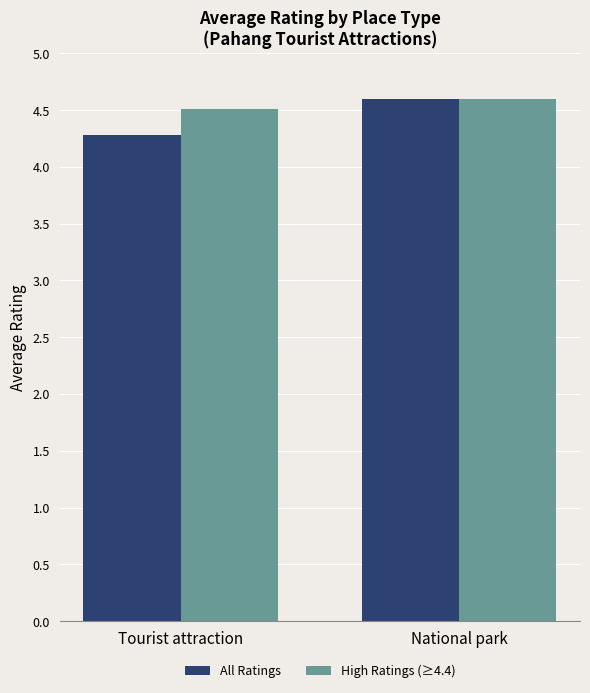

Which series has the largest total across all categories?

High Ratings (≥4.4)